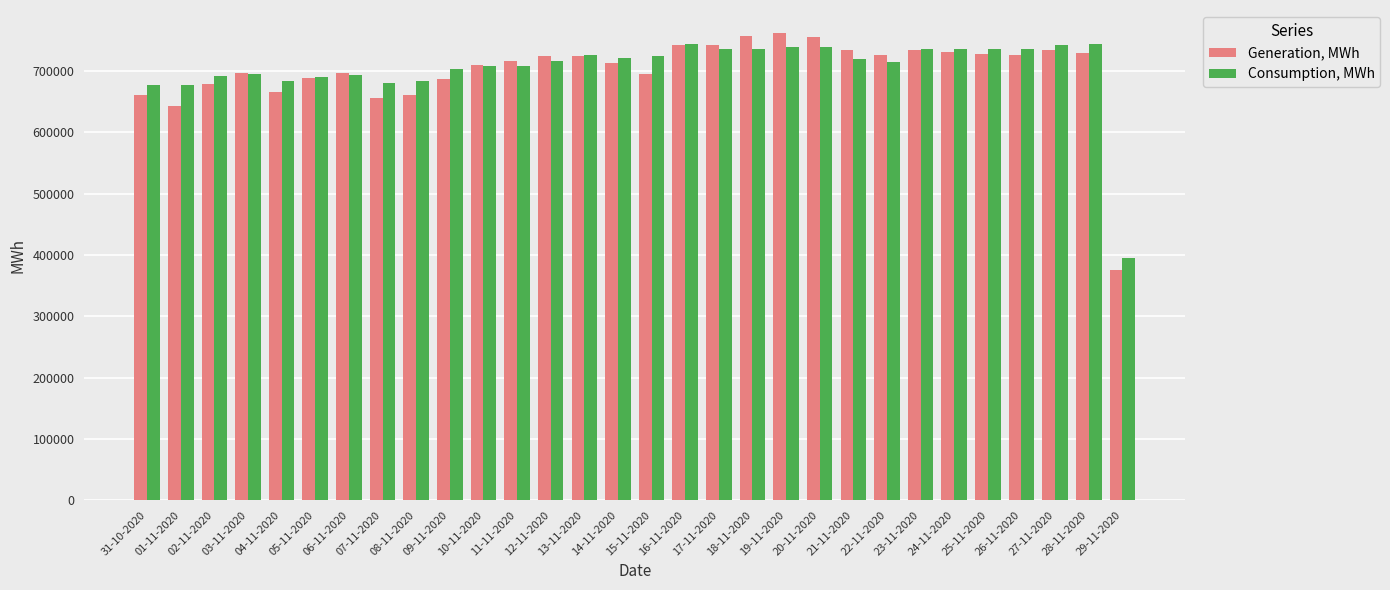

Which series has the widest spread of values?

Generation, MWh